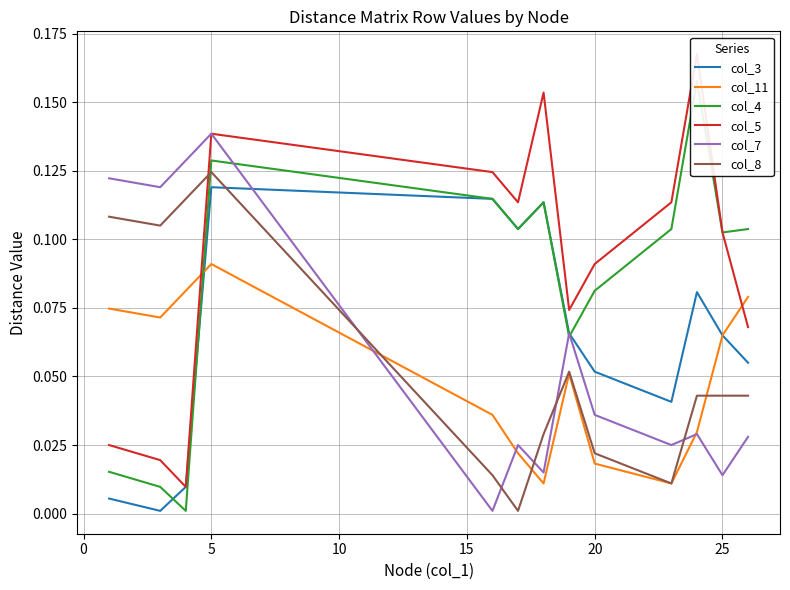

What is the value of the col_4 point at the 4th from the left?

0.1